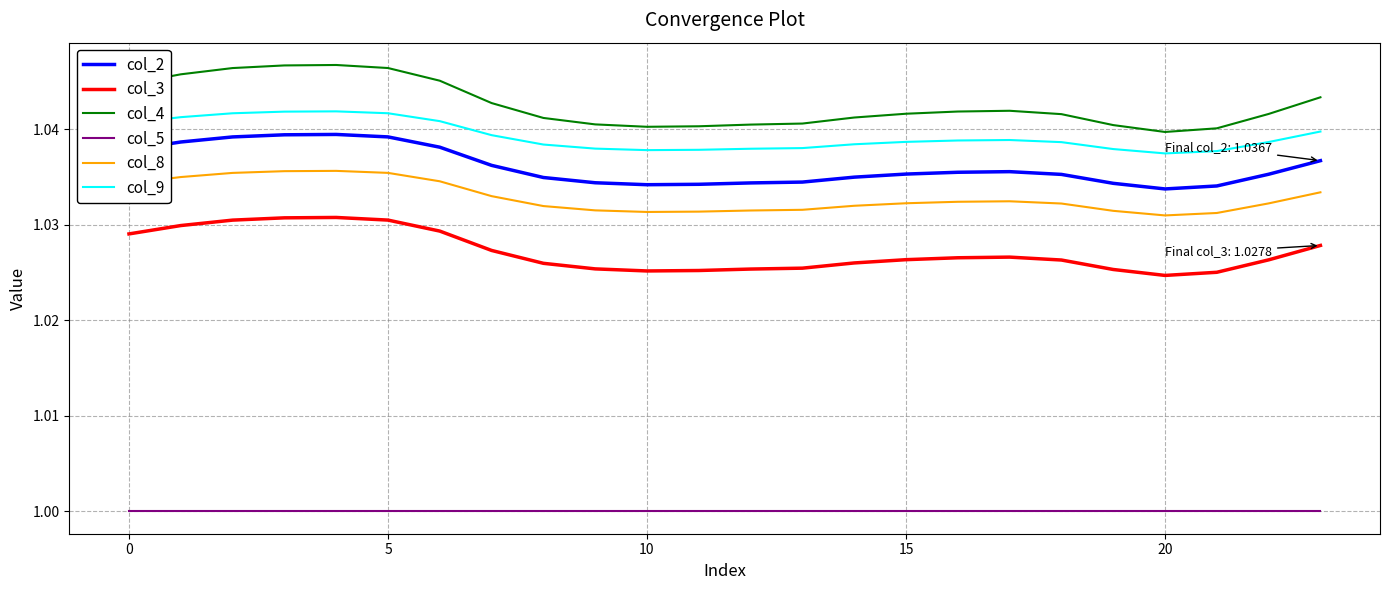

Which series has the largest range (max minus min)?

col_4